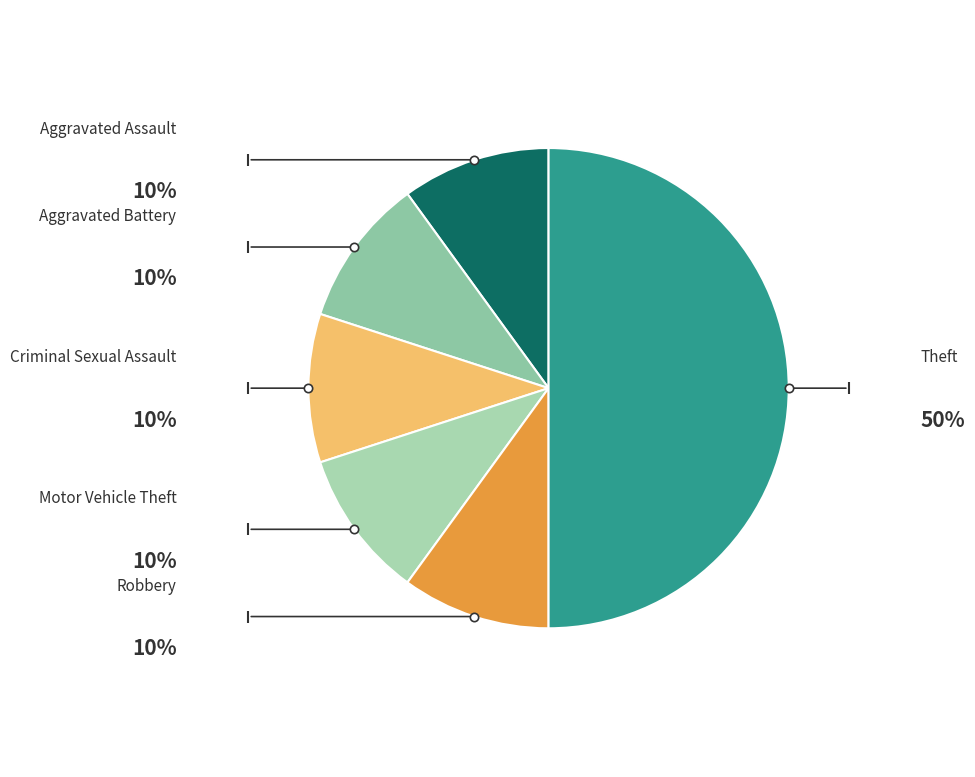

How many segments does this pie chart have?

6